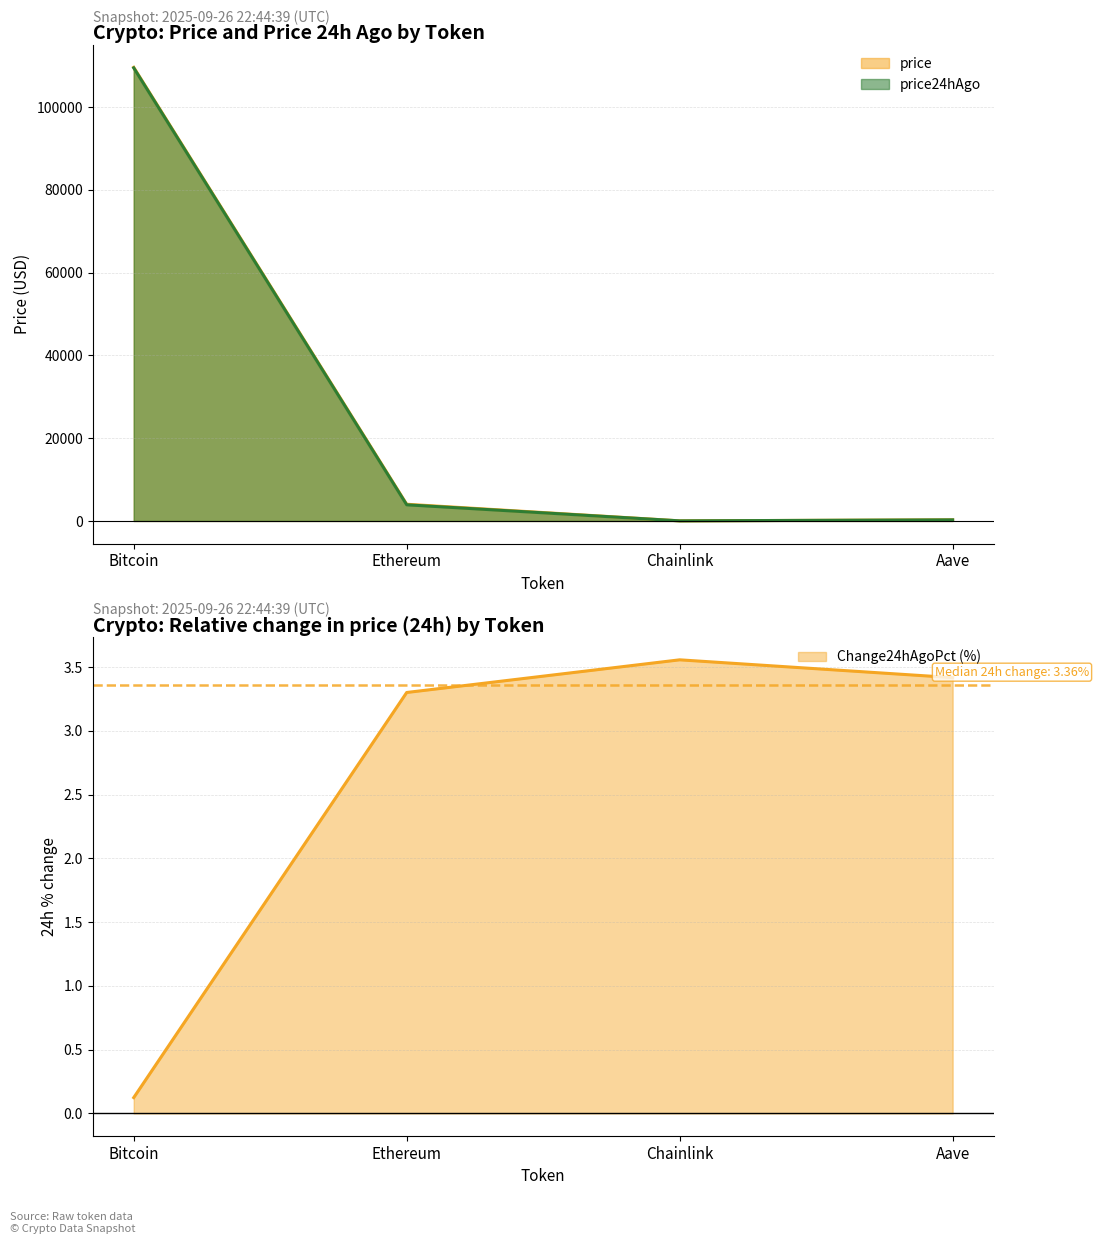

Between Chainlink and Bitcoin, which is larger?

Bitcoin